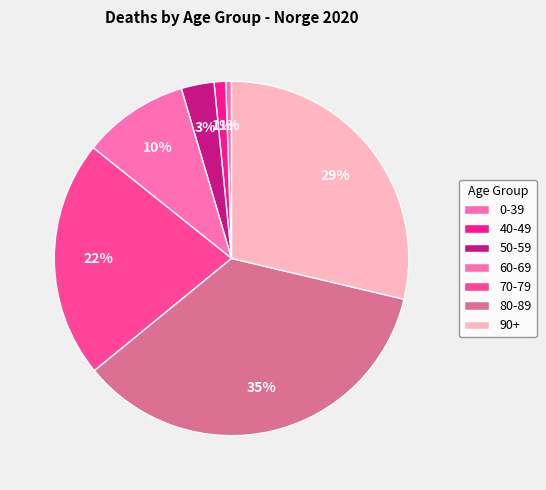

What is the largest slice in the pie chart?

80-89